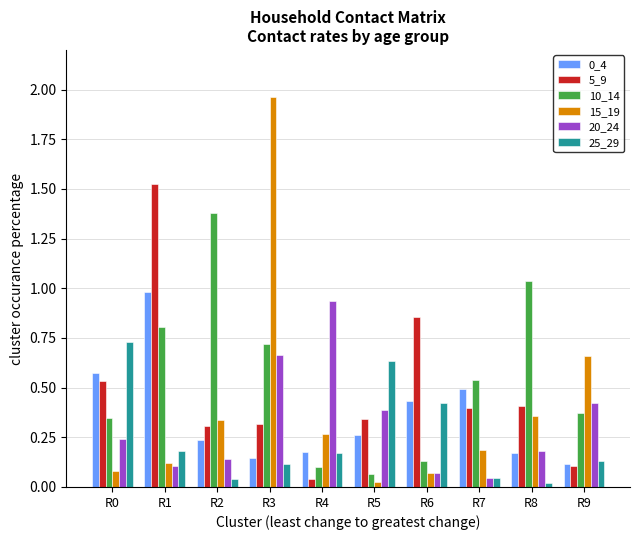

Between R1 and R3, which series saw the biggest shift?

15_19